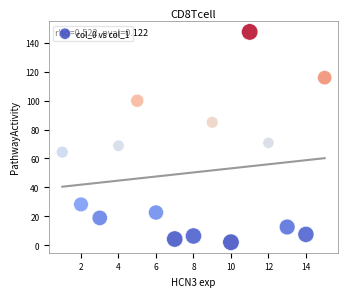

What Y value in the scatter plot is closest to 74?

70.8